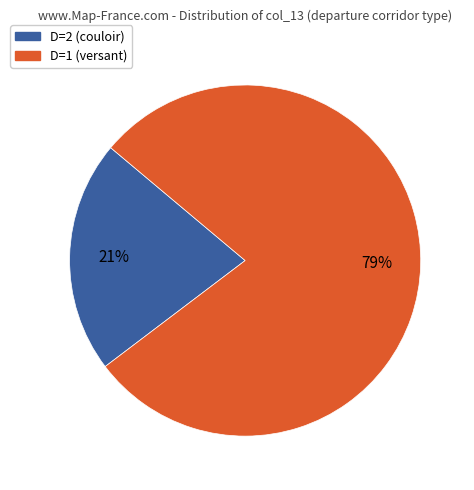

The D=2 (couloir) slice represents 21% of the pie. True or false?

True